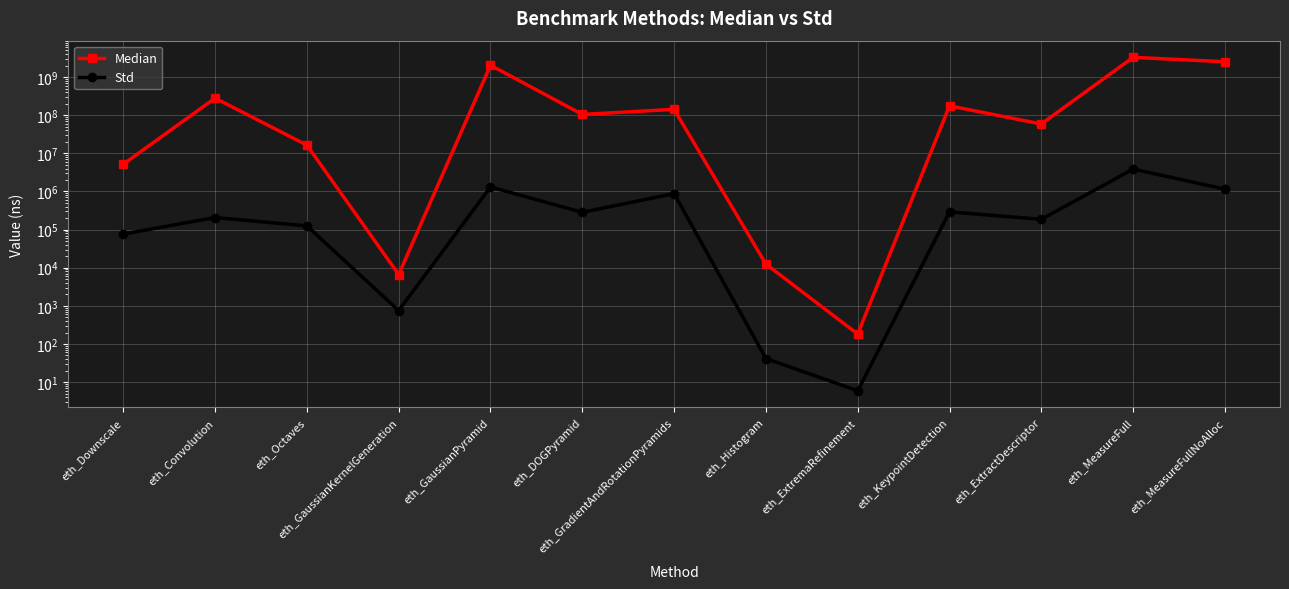

Rank the categories by Std value from lowest to highest.

eth_ExtremaRefinement, eth_Histogram, eth_GaussianKernelGeneration, eth_Downscale, eth_Octaves, eth_ExtractDescriptor, eth_Convolution, eth_DOGPyramid, eth_KeypointDetection, eth_GradientAndRotationPyramids, eth_MeasureFullNoAlloc, eth_GaussianPyramid, eth_MeasureFull